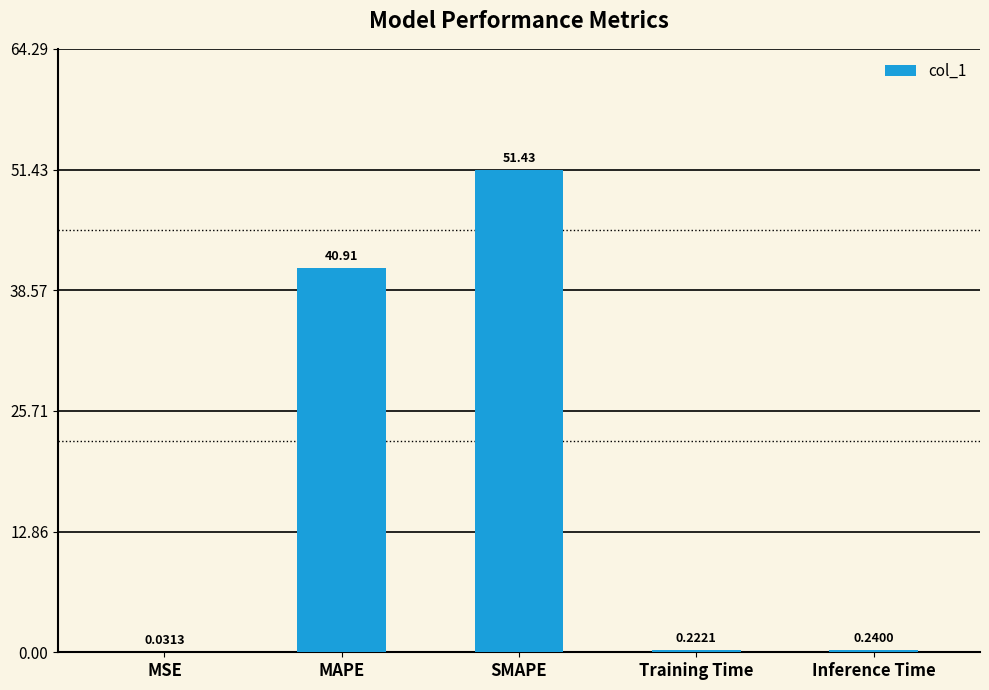

Which category has the highest value across all series?

SMAPE